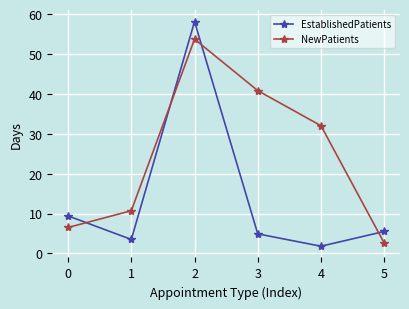

How many lines are shown in the chart?

2